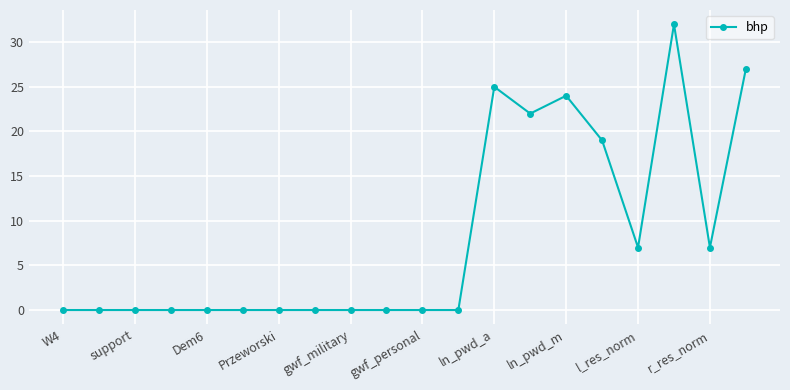

What is the average value?

8